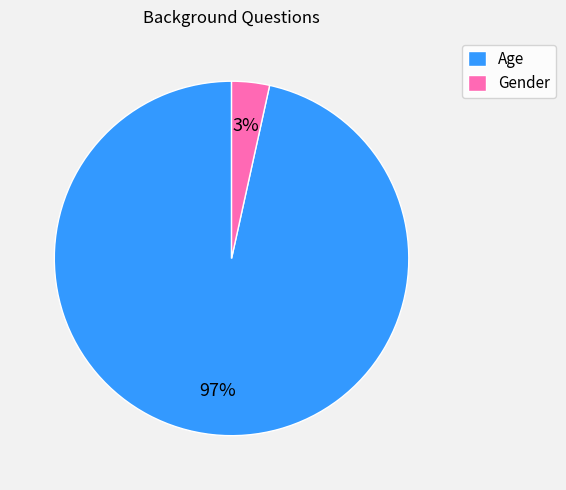

What is the smallest slice in the pie chart?

Gender